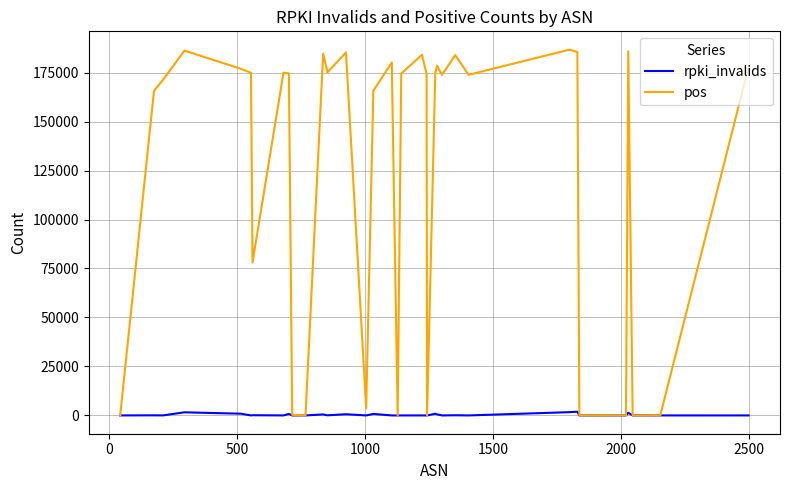

True or false: pos has more than 2 points higher than both neighbors.

True